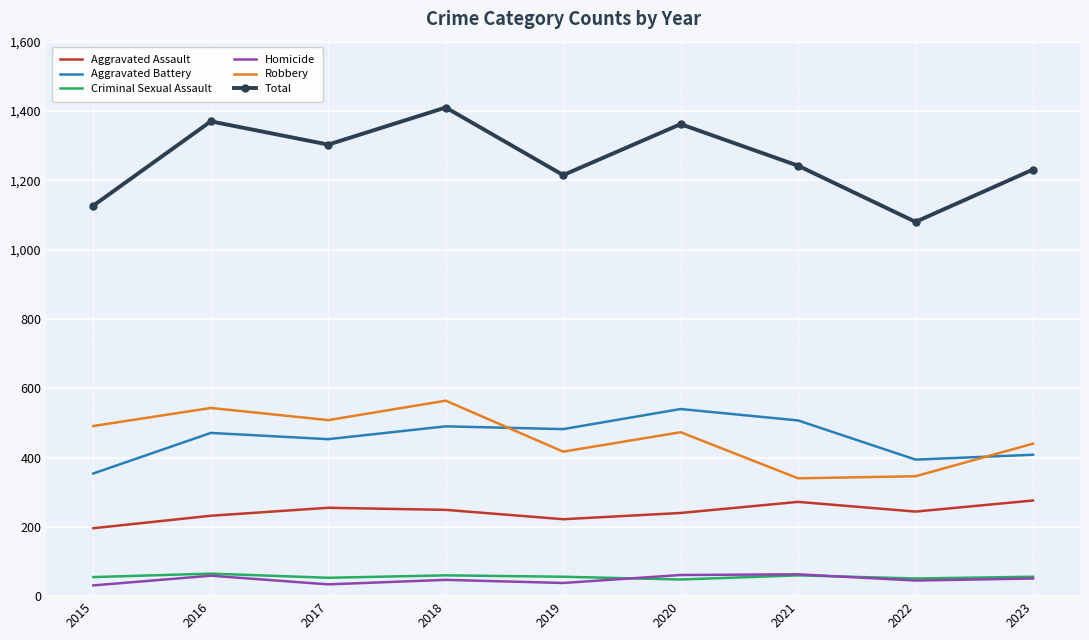

Is it true that Aggravated Assault equals 363 at 2018?

False